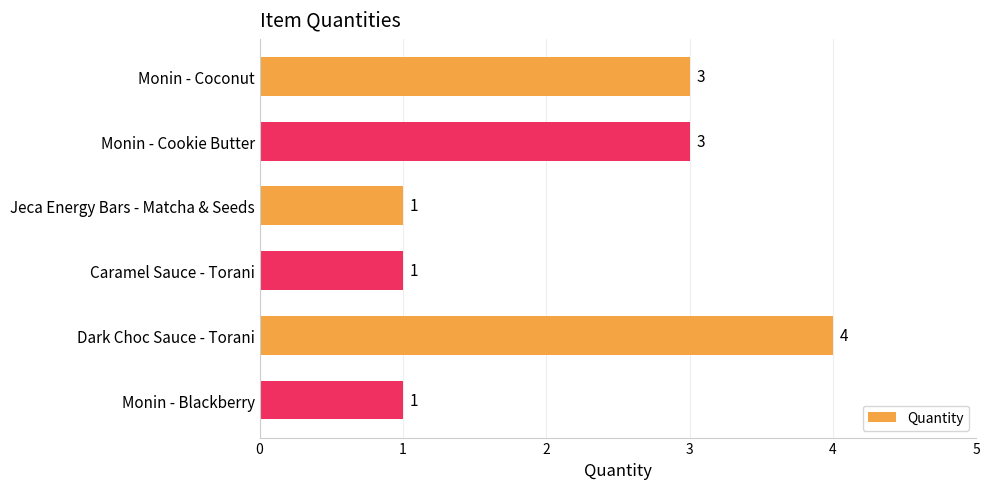

Is it true that the value at Dark Choc Sauce - Torani is 6?

False